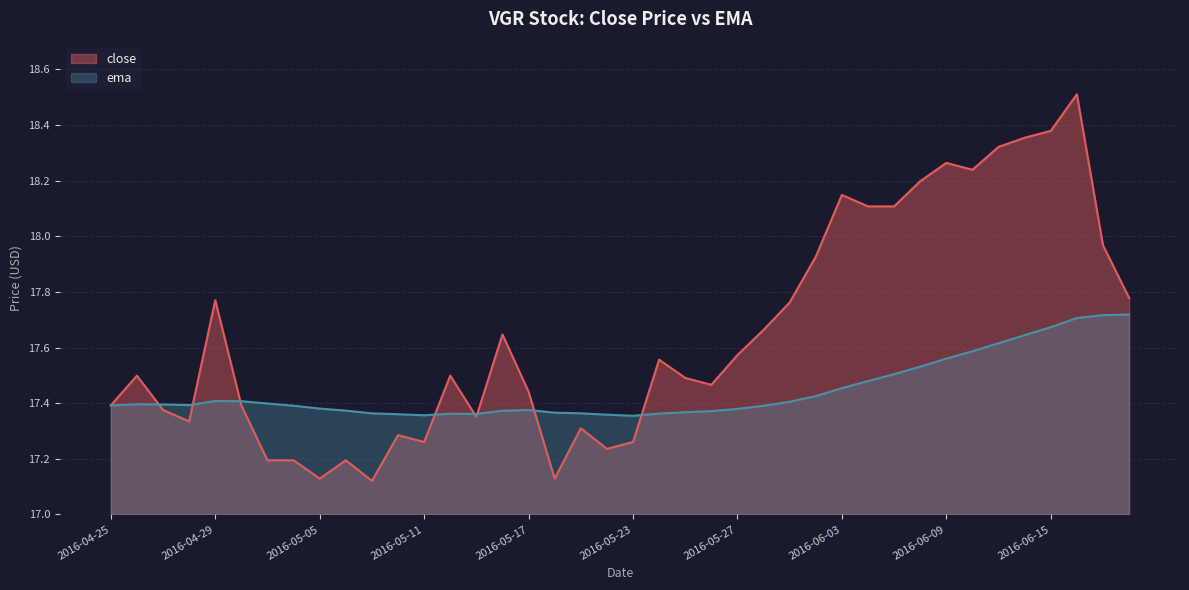

Reading right to left, list all the values displayed in this chart.

close: 2016-06-20=17.8	2016-06-17=18.0	2016-06-16=18.5	2016-06-15=18.4	2016-06-14=18.4	2016-06-13=18.3	2016-06-10=18.2	2016-06-09=18.3	2016-06-08=18.2	2016-06-07=18.1	2016-06-06=18.1	2016-06-03=18.1	2016-06-02=17.9	2016-06-01=17.8	2016-05-31=17.7	2016-05-27=17.6	2016-05-26=17.5	2016-05-25=17.5	2016-05-24=17.6	2016-05-23=17.3	2016-05-20=17.2	2016-05-19=17.3	2016-05-18=17.1	2016-05-17=17.4	2016-05-16=17.6	2016-05-13=17.4	2016-05-12=17.5	2016-05-11=17.3	2016-05-10=17.3	2016-05-09=17.1	2016-05-06=17.2	2016-05-05=17.1	2016-05-04=17.2	2016-05-03=17.2	2016-05-02=17.4	2016-04-29=17.8	2016-04-28=17.3	2016-04-27=17.4	2016-04-26=17.5	2016-04-25=17.4
ema: 2016-06-20=17.7	2016-06-17=17.7	2016-06-16=17.7	2016-06-15=17.7	2016-06-14=17.6	2016-06-13=17.6	2016-06-10=17.6	2016-06-09=17.6	2016-06-08=17.5	2016-06-07=17.5	2016-06-06=17.5	2016-06-03=17.5	2016-06-02=17.4	2016-06-01=17.4	2016-05-31=17.4	2016-05-27=17.4	2016-05-26=17.4	2016-05-25=17.4	2016-05-24=17.4	2016-05-23=17.4	2016-05-20=17.4	2016-05-19=17.4	2016-05-18=17.4	2016-05-17=17.4	2016-05-16=17.4	2016-05-13=17.4	2016-05-12=17.4	2016-05-11=17.4	2016-05-10=17.4	2016-05-09=17.4	2016-05-06=17.4	2016-05-05=17.4	2016-05-04=17.4	2016-05-03=17.4	2016-05-02=17.4	2016-04-29=17.4	2016-04-28=17.4	2016-04-27=17.4	2016-04-26=17.4	2016-04-25=17.4